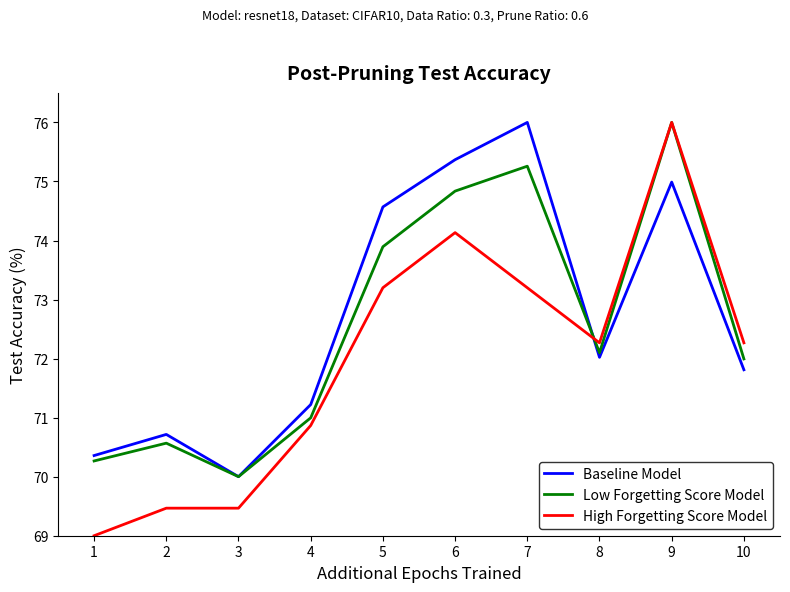

The value of Baseline Model at 3 is 70.0. True or false?

True